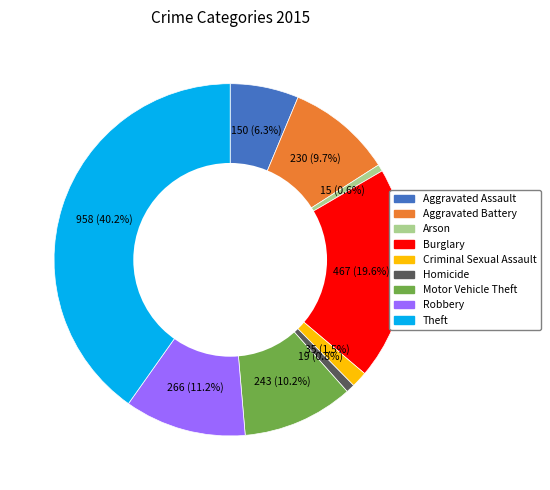

To the nearest percent, what portion does Arson represent?

1%